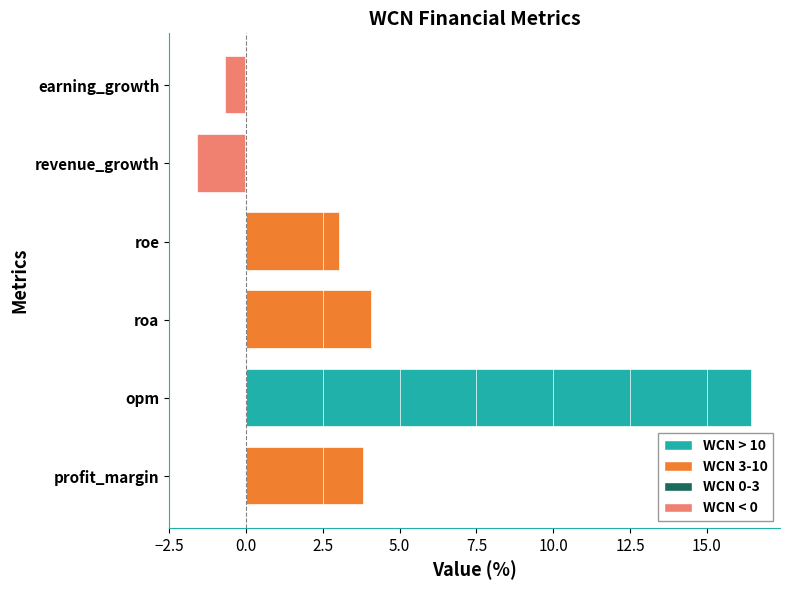

What is the maximum value shown in the chart?

16.5